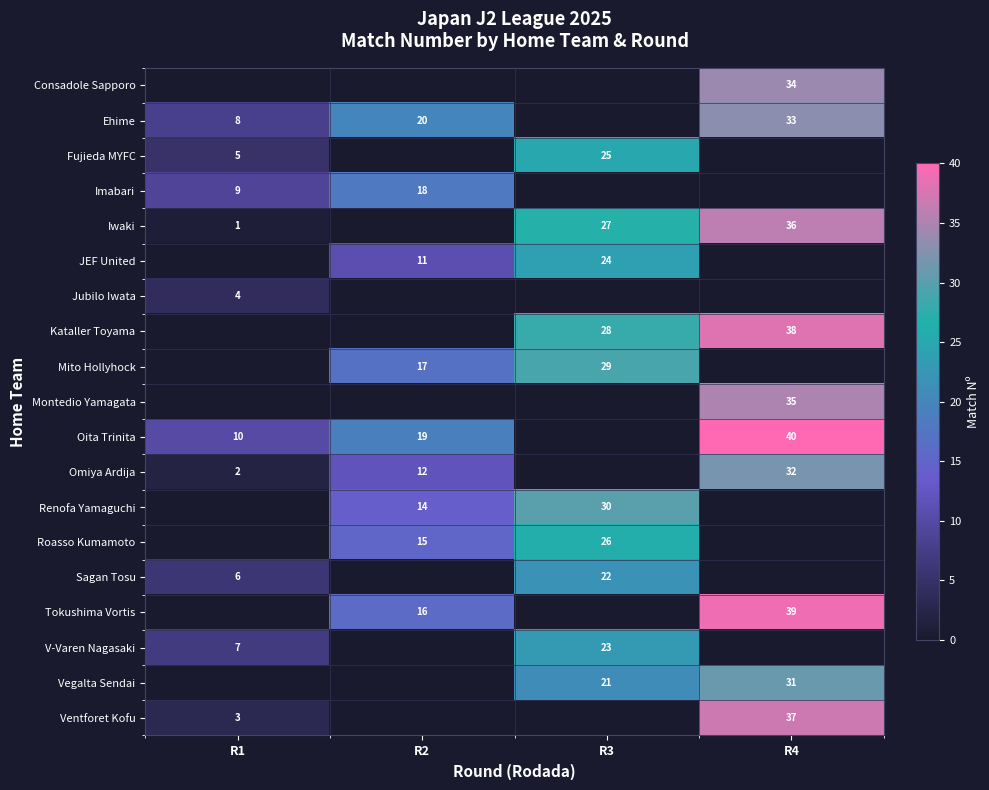

How many series are shown in this chart?

19